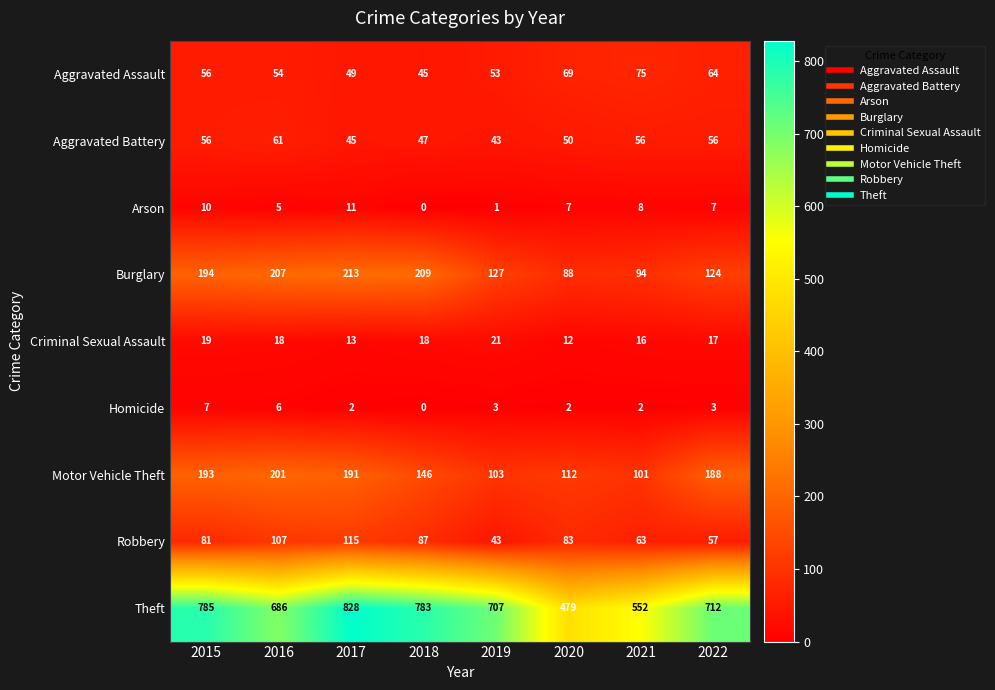

The value of Criminal Sexual Assault at 2020 is 12. True or false?

True